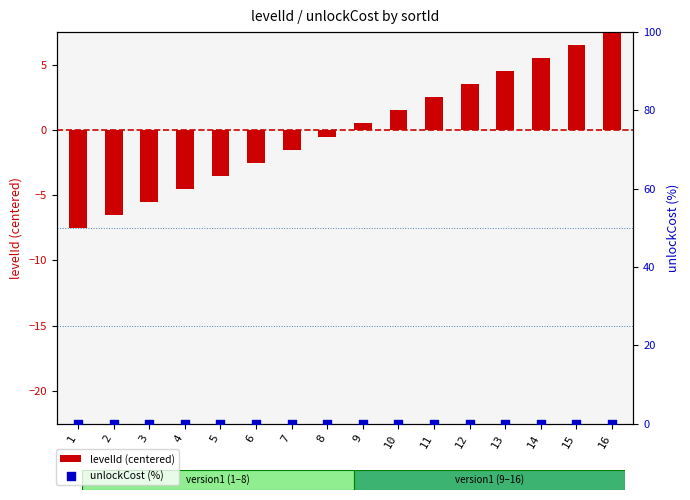

Which series contains the highest Y value?

levelId (centered)